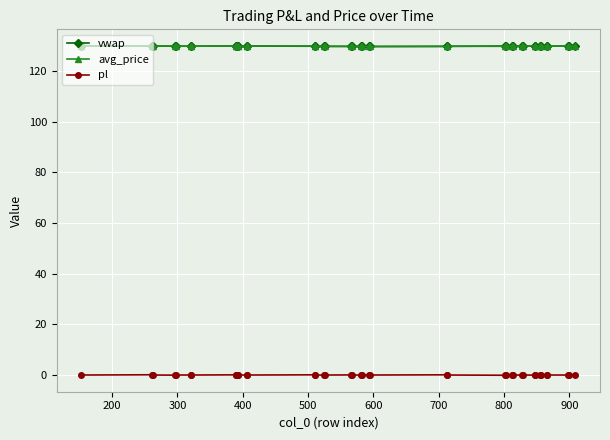

True or false: vwap and pl cross at least once.

False